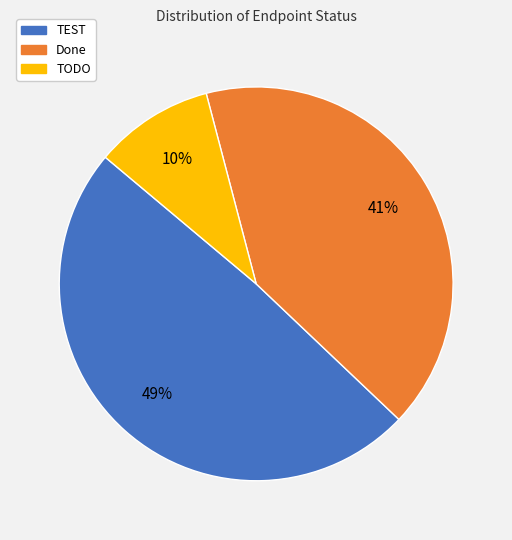

Is there a majority slice in this chart?

No